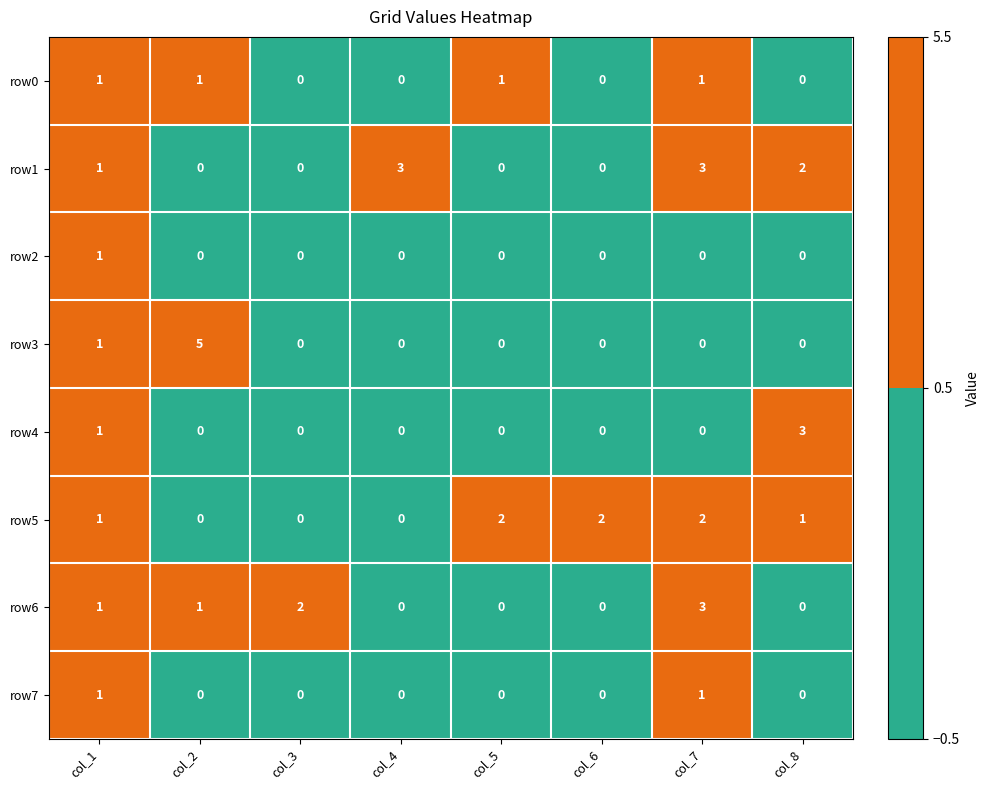

What is the difference between the row3 values at col_4 and col_2?

5